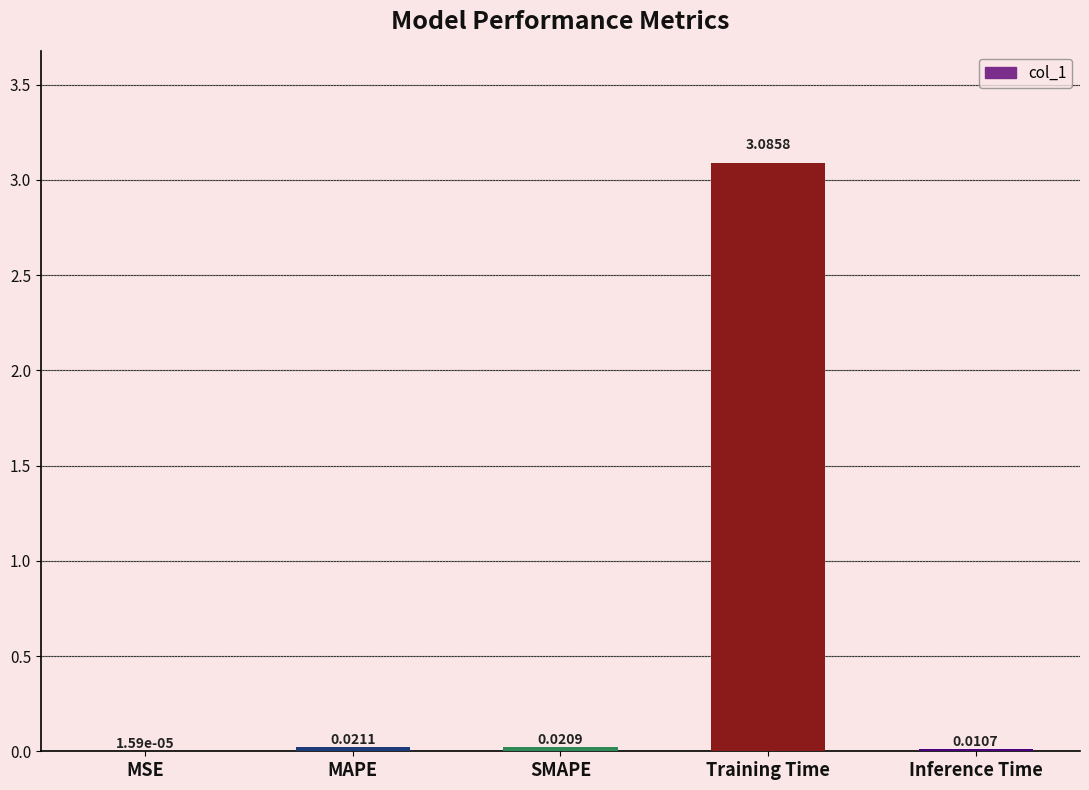

Where is the data nearest to the value 1?

MAPE